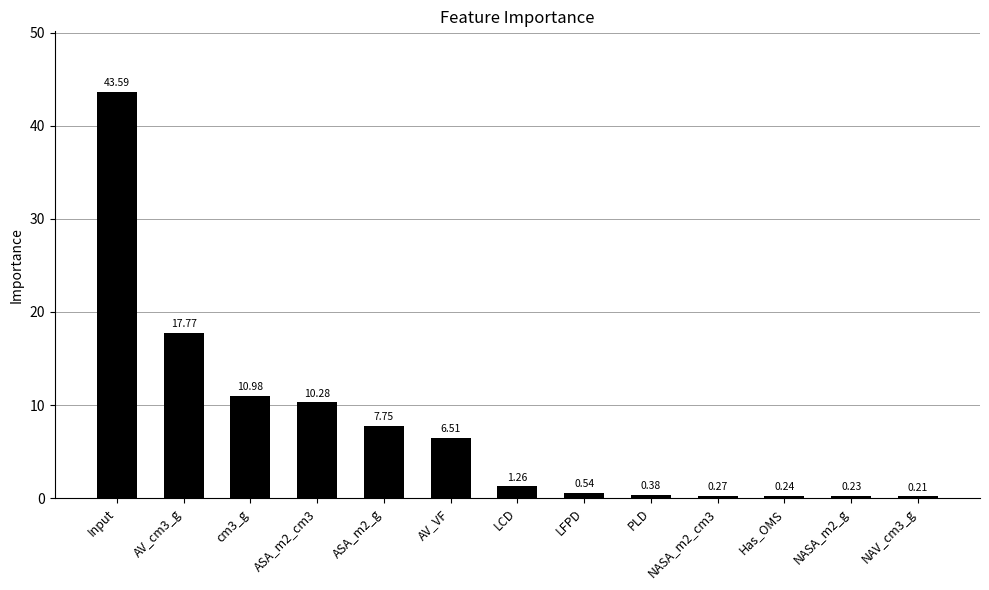

Which category has the highest value across all series?

Input